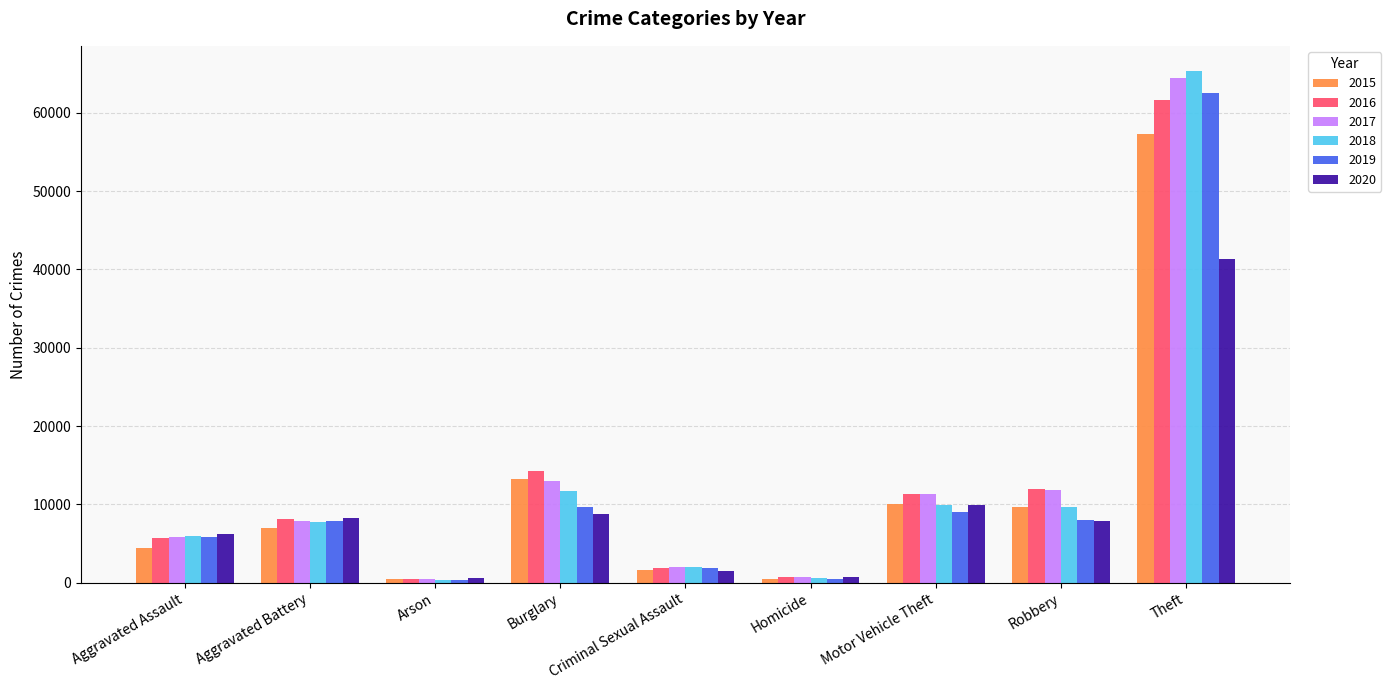

At which category is the sum across all series the highest?

Theft